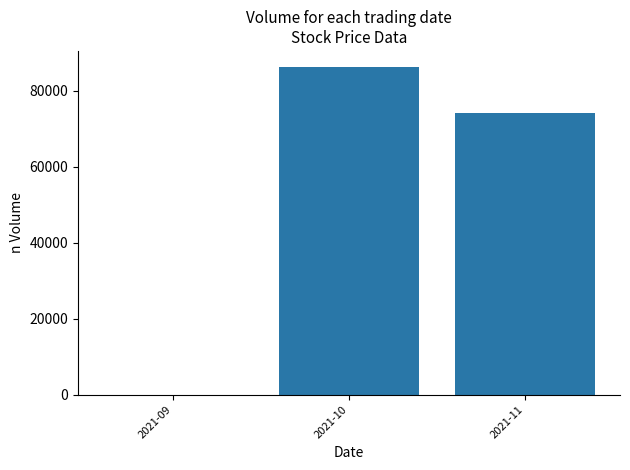

How many data points does each series have?

3